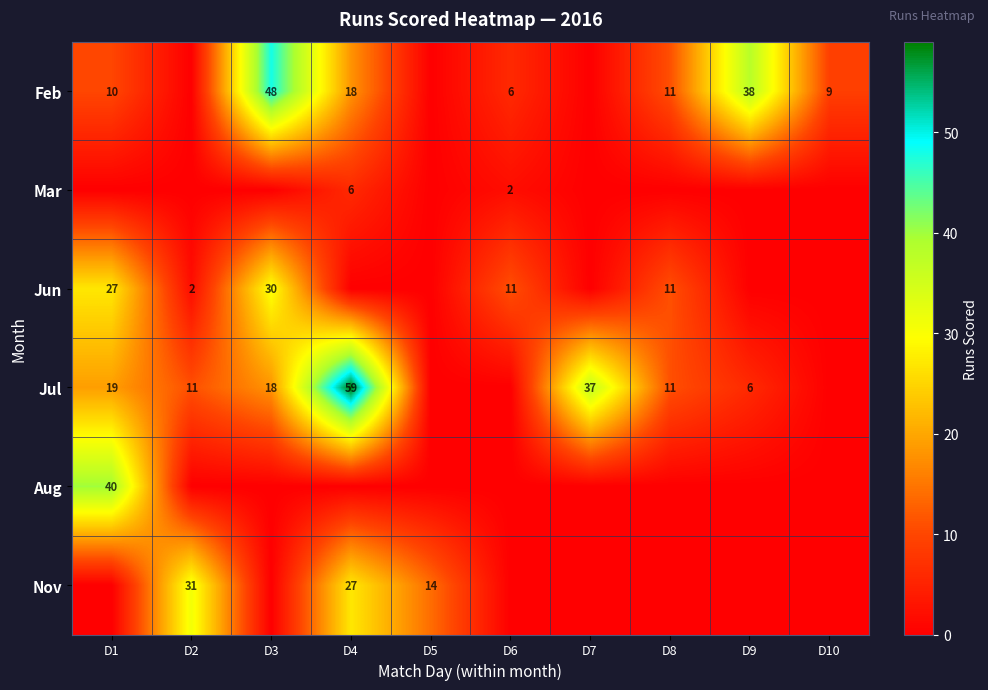

The Feb series shows 48 at D3. True or false?

True